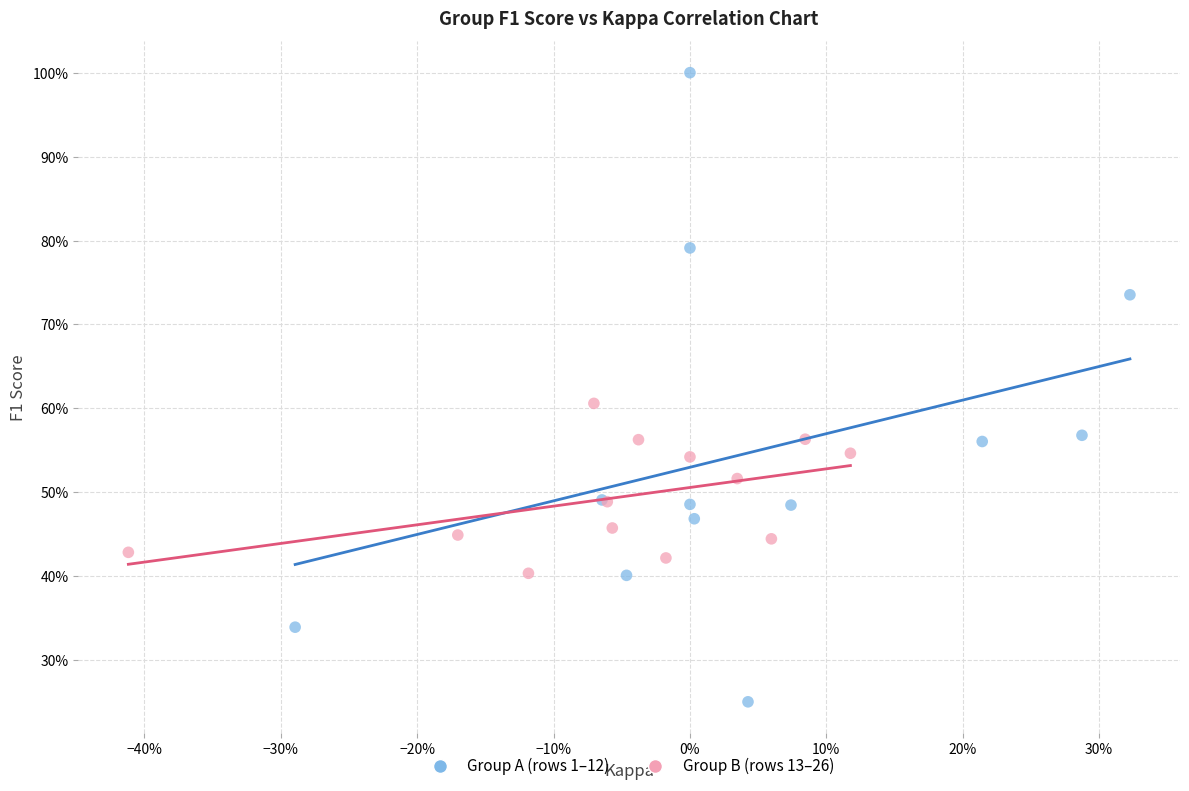

What are all the series names shown in the legend?

Group A (rows 1–12), Group B (rows 13–26)